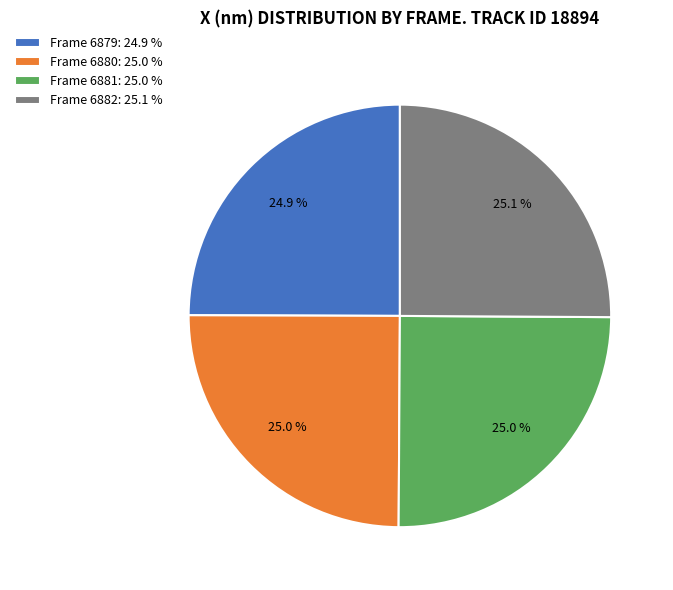

The Frame 6879 slice represents 25% of the pie. True or false?

True